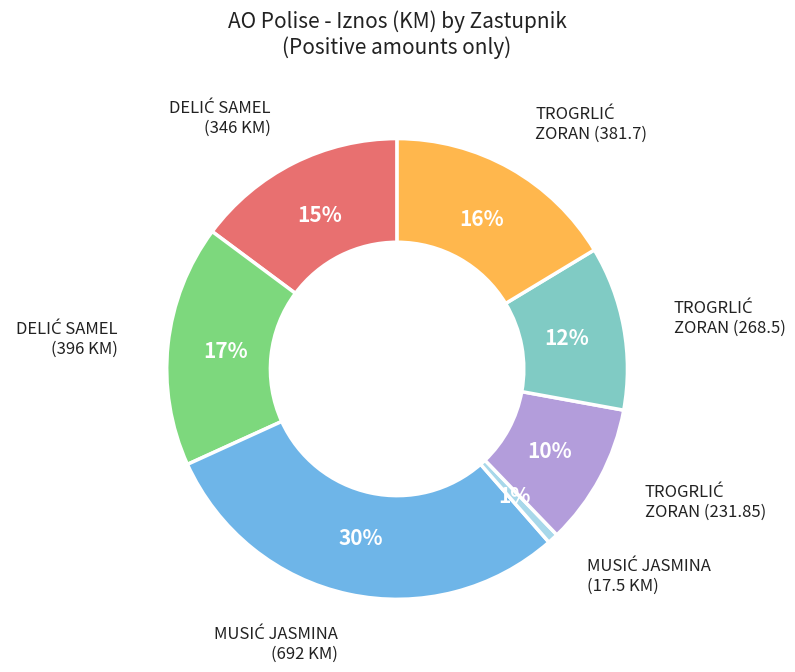

To the nearest percent, what is the average slice percentage?

14%